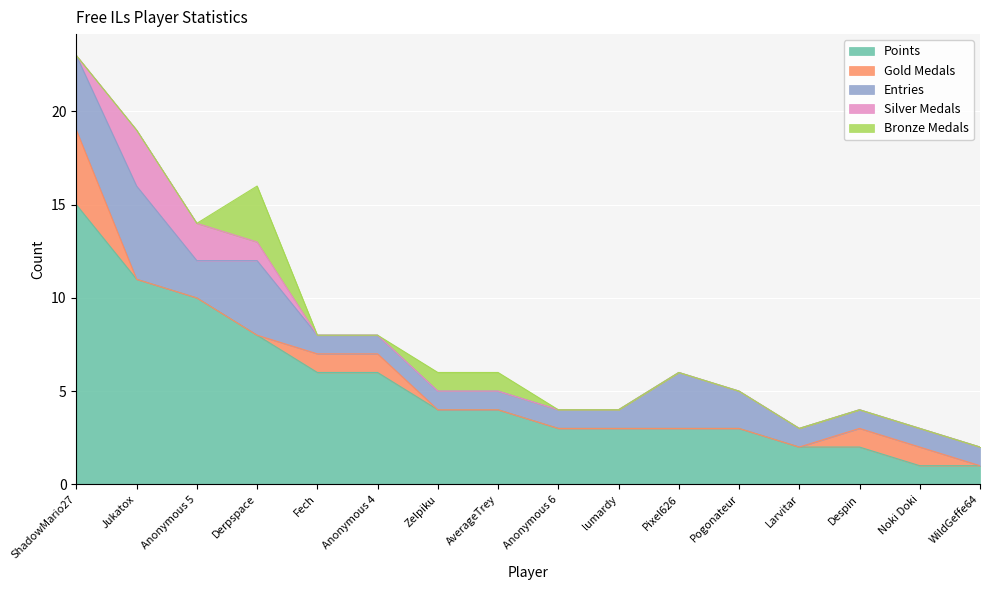

Which has a higher value, Fech or ShadowMario27?

ShadowMario27